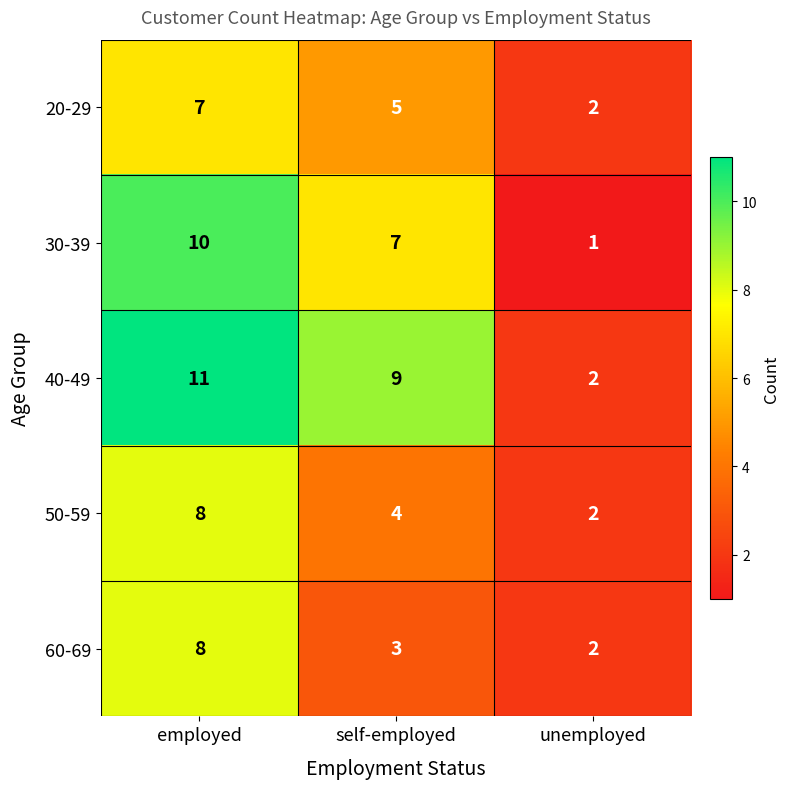

Count the number of data series in this chart.

5